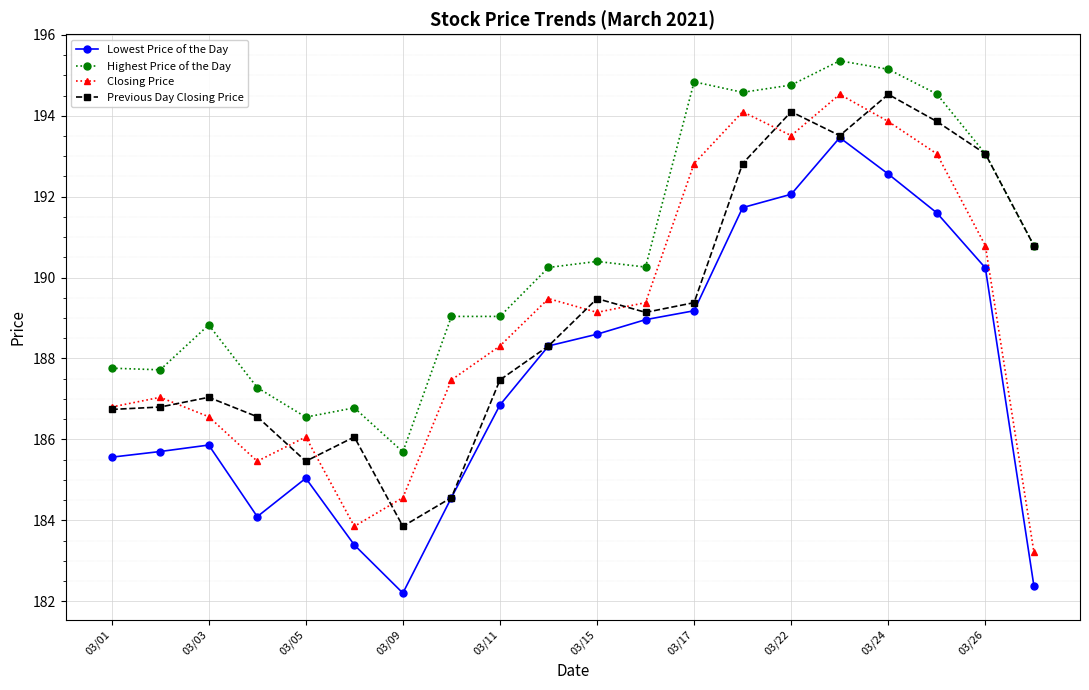

What is the value of the Highest Price of the Day point at the 11th from the left?

190.4